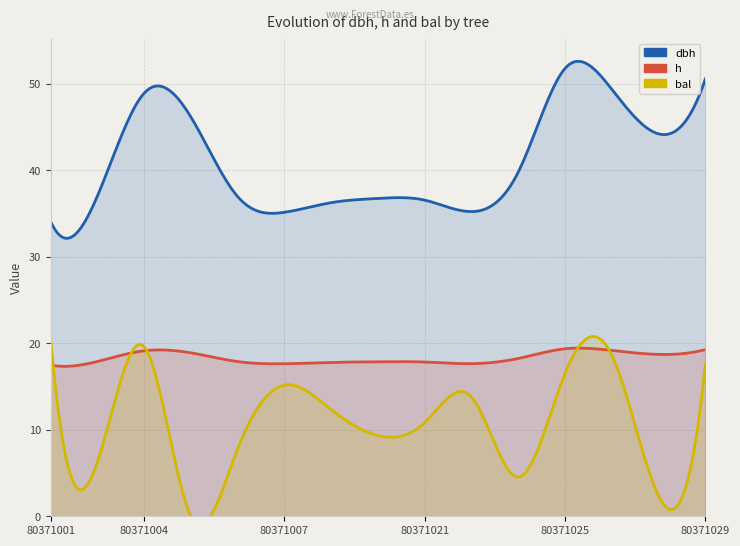

True or false: h and bal cross at least once.

True